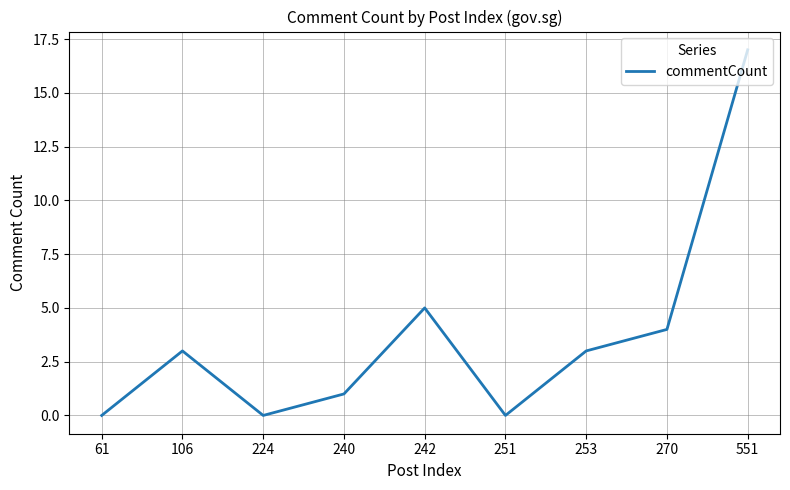

Is it true that the value at 270 is 1?

False